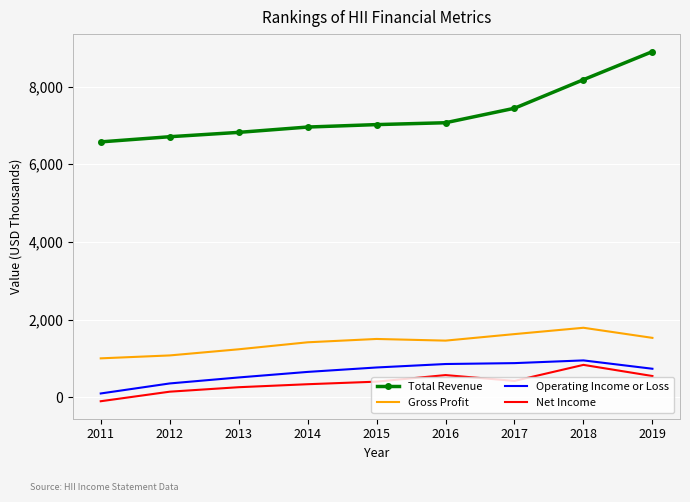

Reading left to right, extract all data points from this chart.

Total Revenue: 6575000	6708000	6820000	6957000	7020000	7068000	7441000	8176000	8899000
Gross Profit: 1004000	1079000	1237000	1417000	1503000	1460000	1628000	1791000	1531000
Operating Income or Loss: 100000	358000	512000	655000	769000	858000	881000	951000	736000
Net Income: -100000	146000	261000	338000	404000	573000	423000	836000	549000